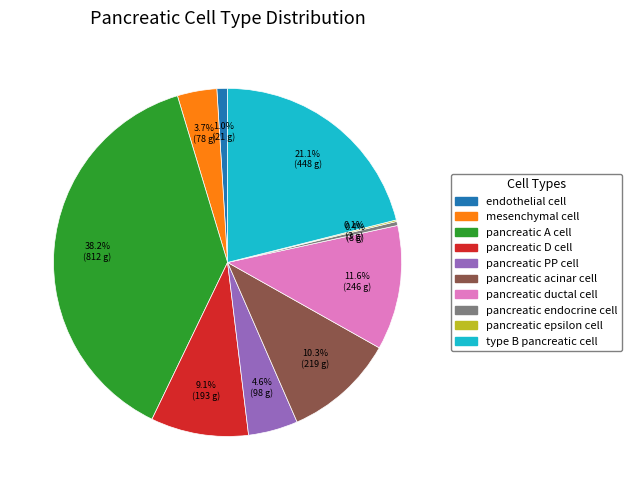

Is it true that pancreatic acinar cell is 10% of the pie?

True